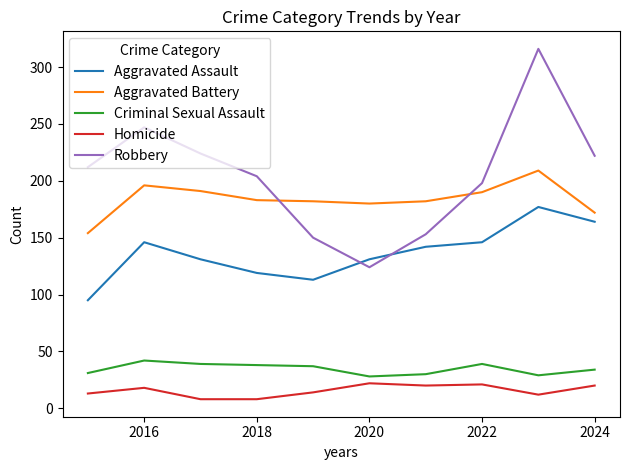

Which series has the largest total across all categories?

Robbery